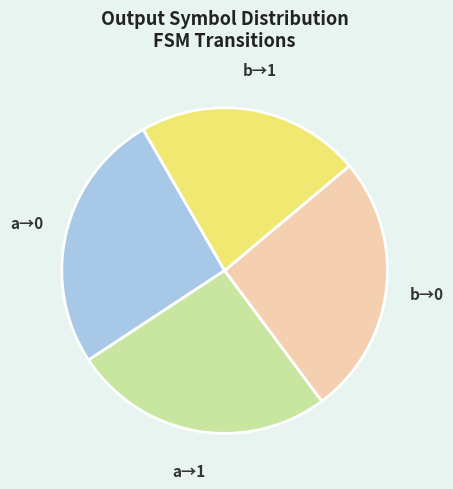

Is it true that a→0 is 26% of the pie?

True